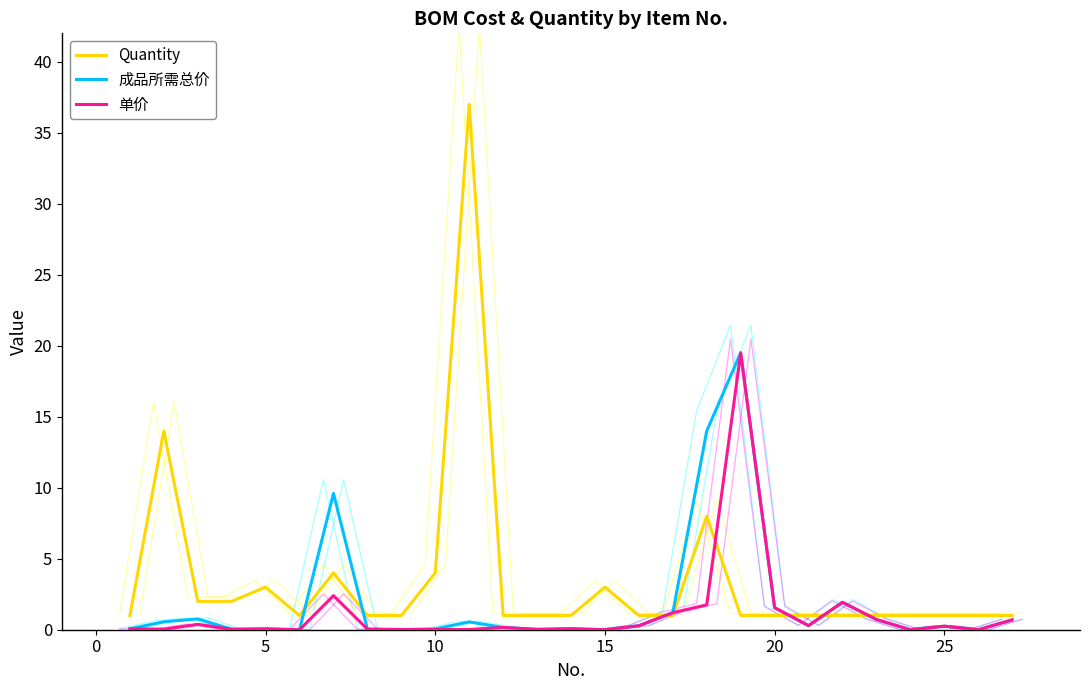

List the series in order of their overall mean, lowest first.

单价, 成品所需总价, Quantity